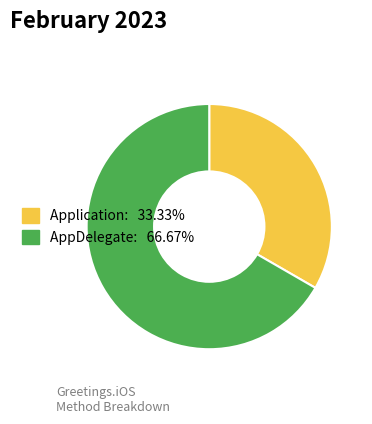

Does any single category account for the majority?

Yes